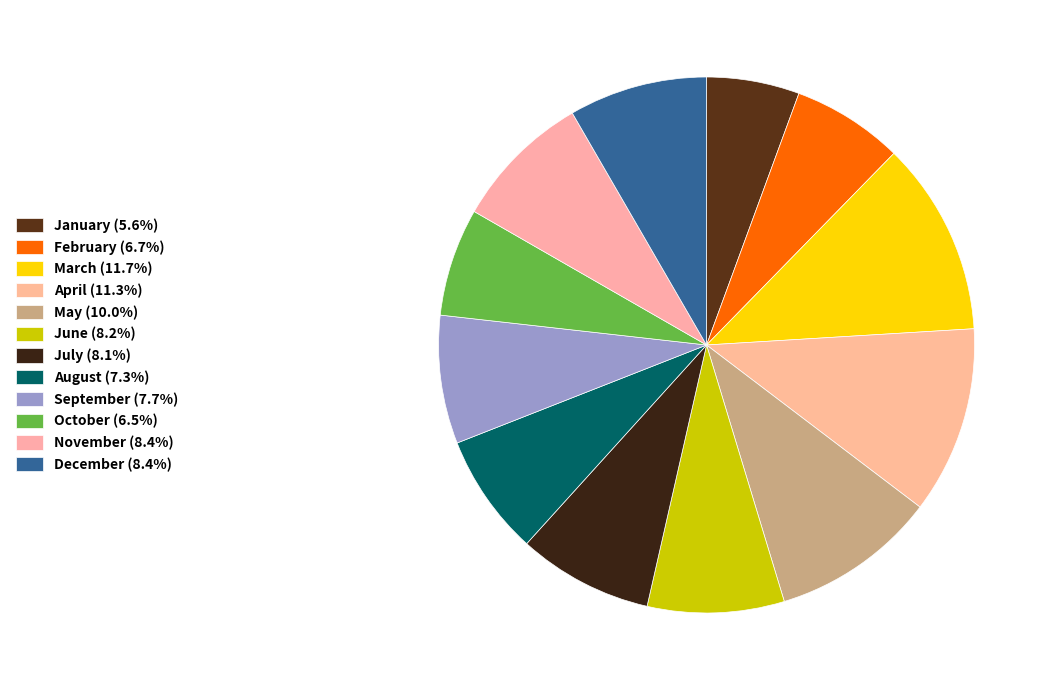

Which category has the smallest portion of the pie?

January